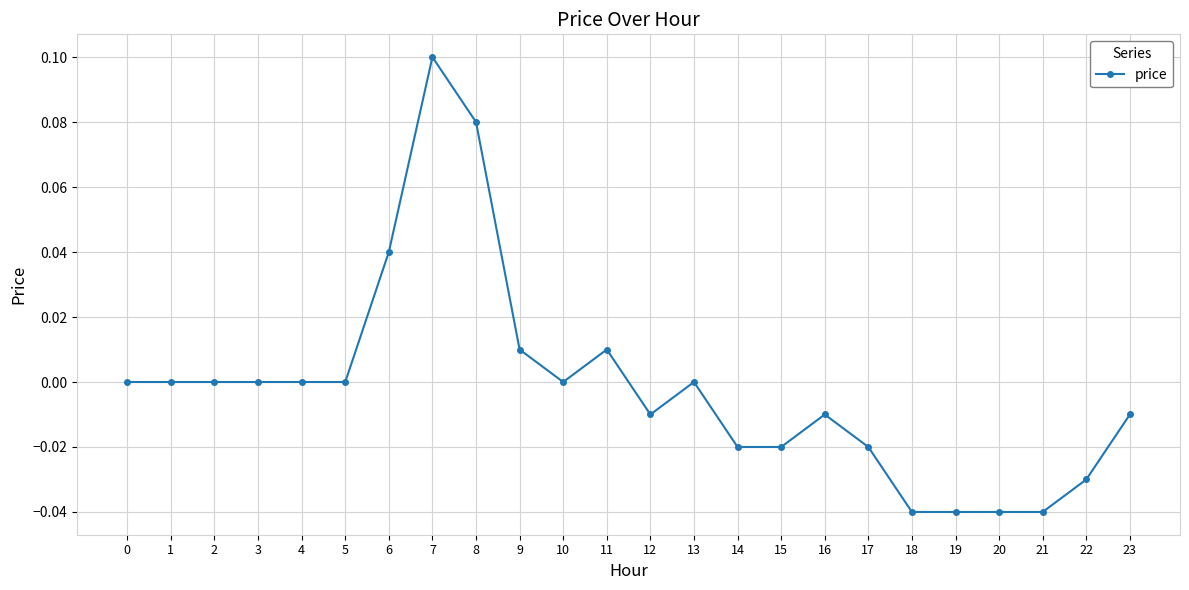

How many categories are shown in the chart?

24